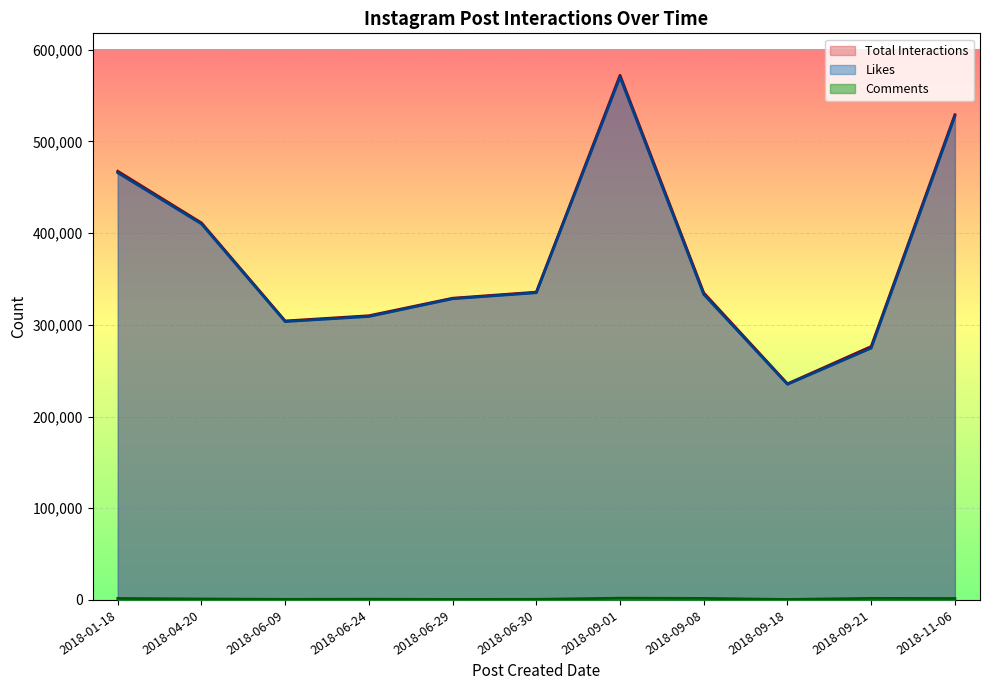

What value does the Total Interactions series have at 2018-04-20, to the nearest 50?

411100